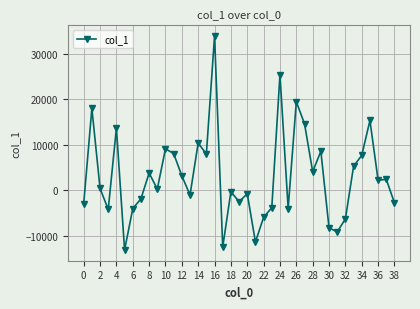

What is the minimum value shown in the chart?

-13154.9